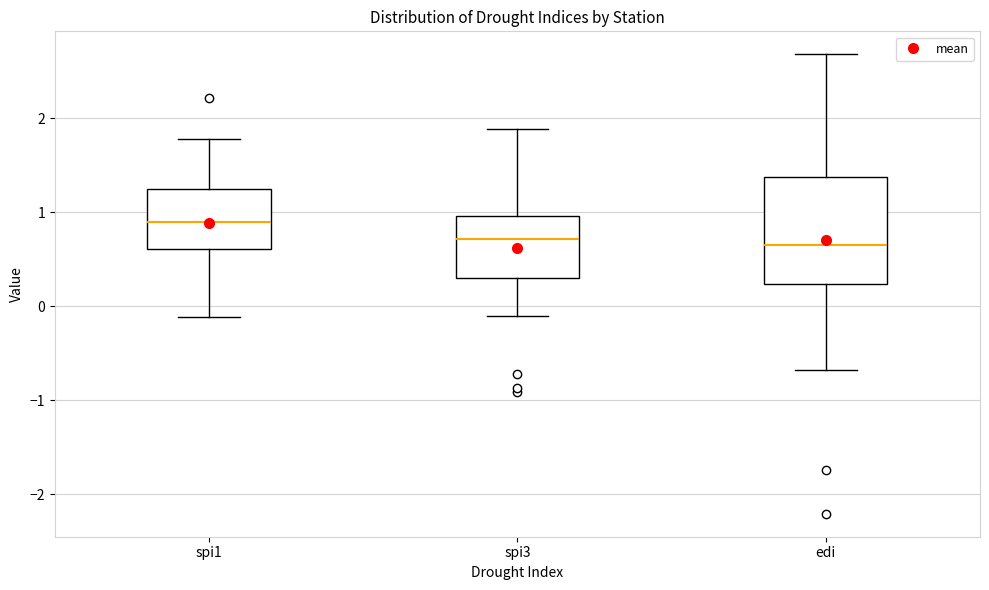

Where is the lower edge of the box for spi1 on the y-axis? The values are not printed on the chart, so give them approximately, as read against the axis.

0.6